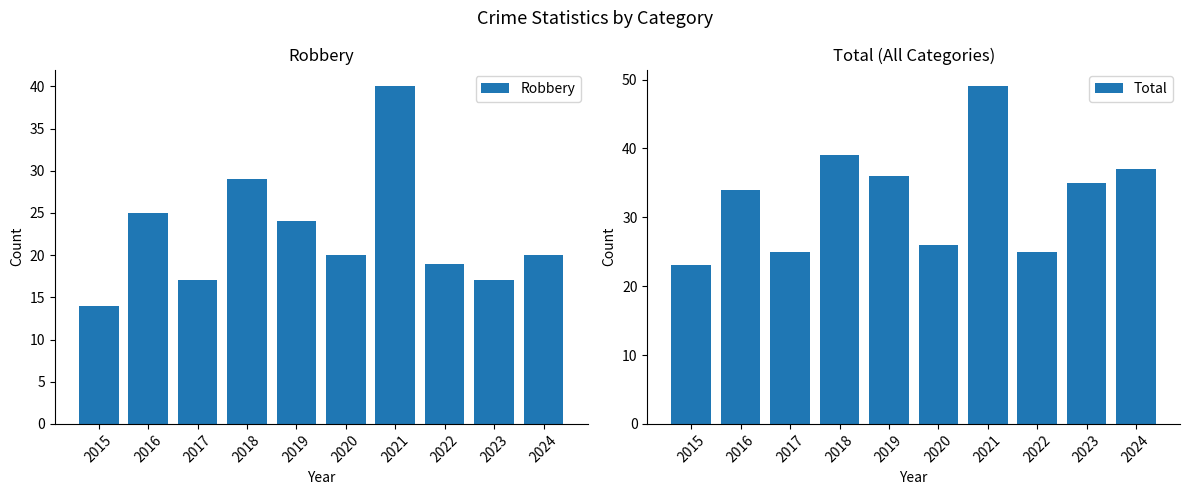

What is the lowest value of the Robbery series?

14